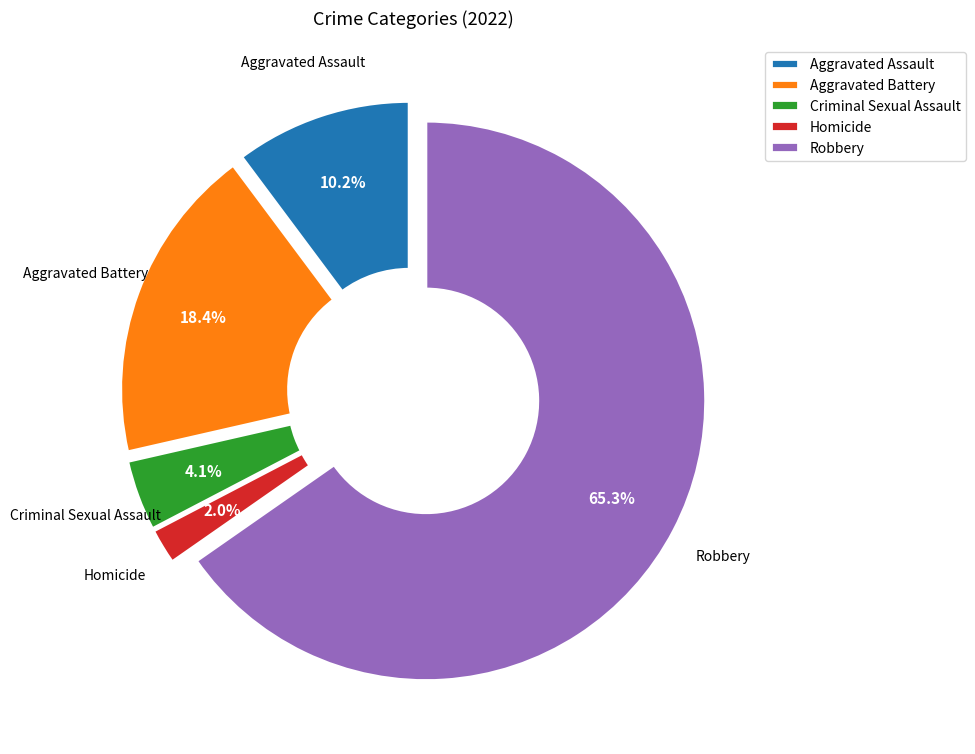

What portion of the pie excludes Aggravated Assault?

89.8%